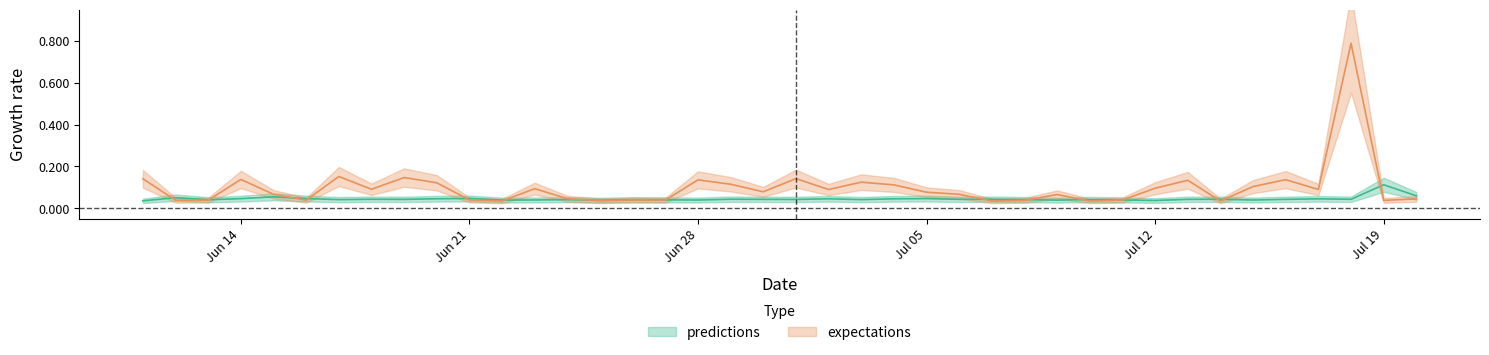

How many times do predictions and expectations cross each other?

15